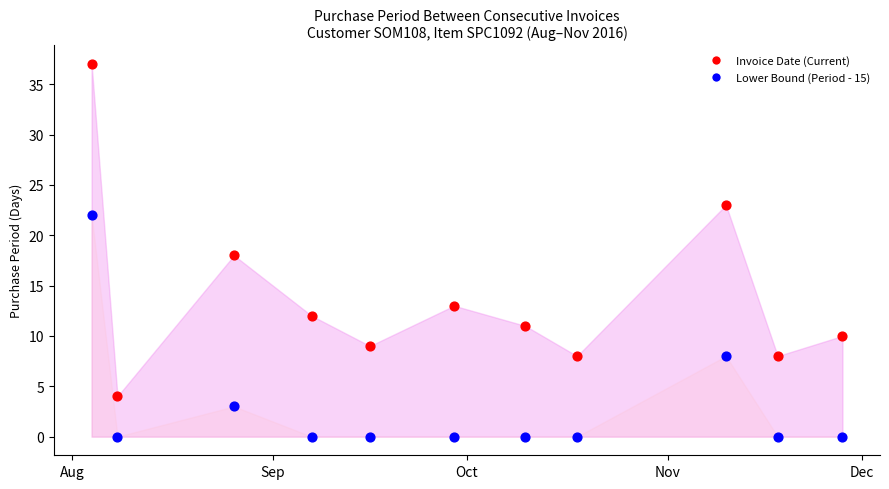

What is the ratio of the value at 2016-08-26 to the value at 2016-11-10?

0.8